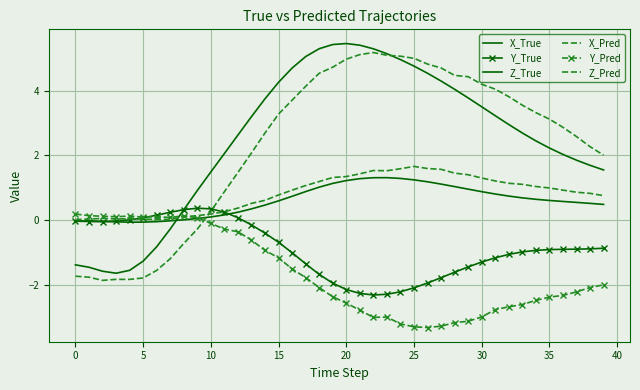

Which series ends up on top after the final intersection of Z_True and Y_Pred?

Z_True